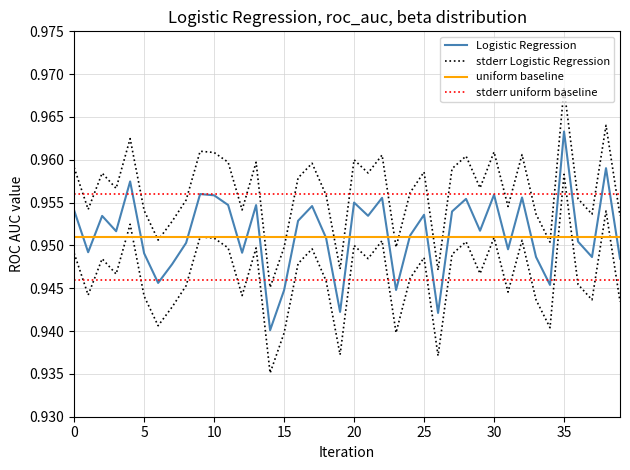

How many lines are shown in the chart?

4